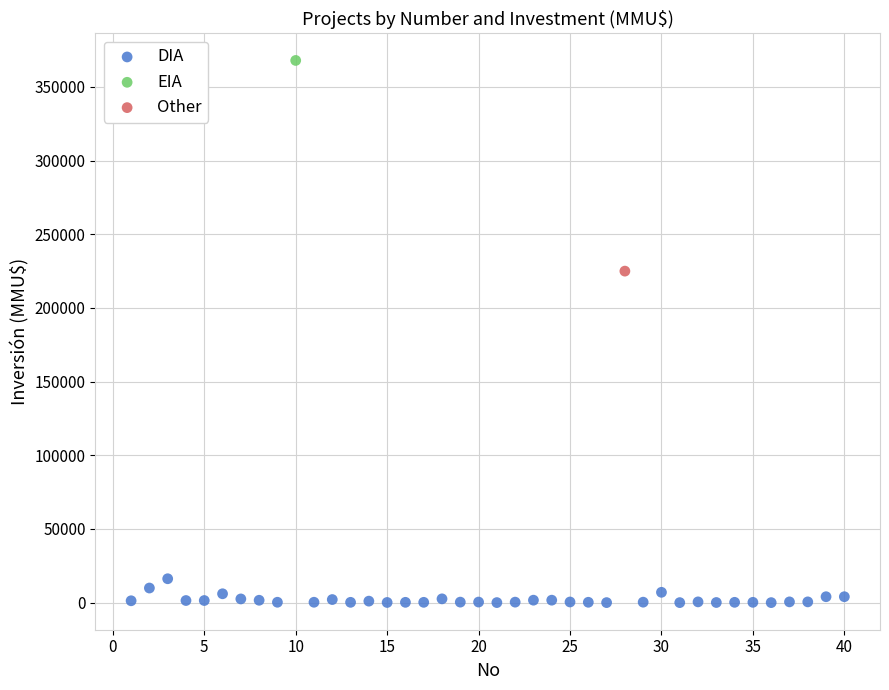

What are all the series names shown in the legend?

DIA, EIA, Other